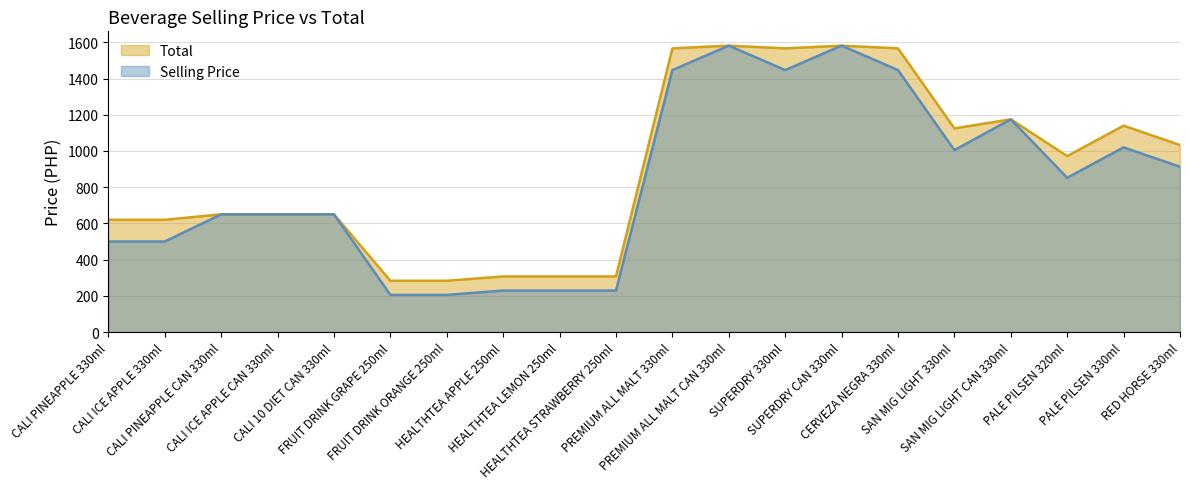

How many lines are shown in the chart?

2